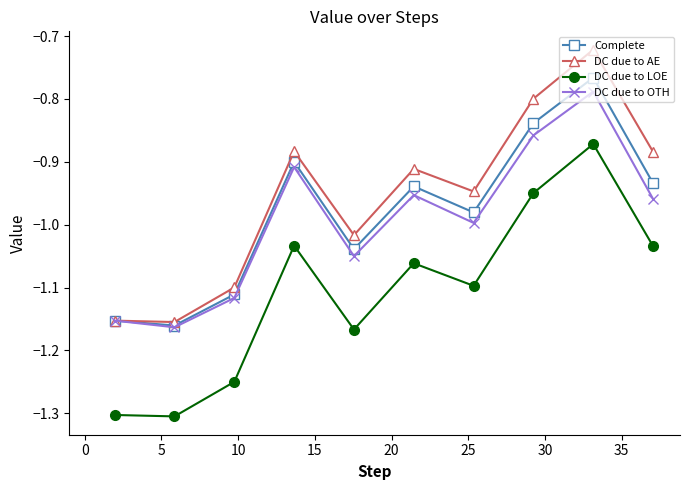

True or false: DC due to OTH and DC due to LOE cross at least once.

False